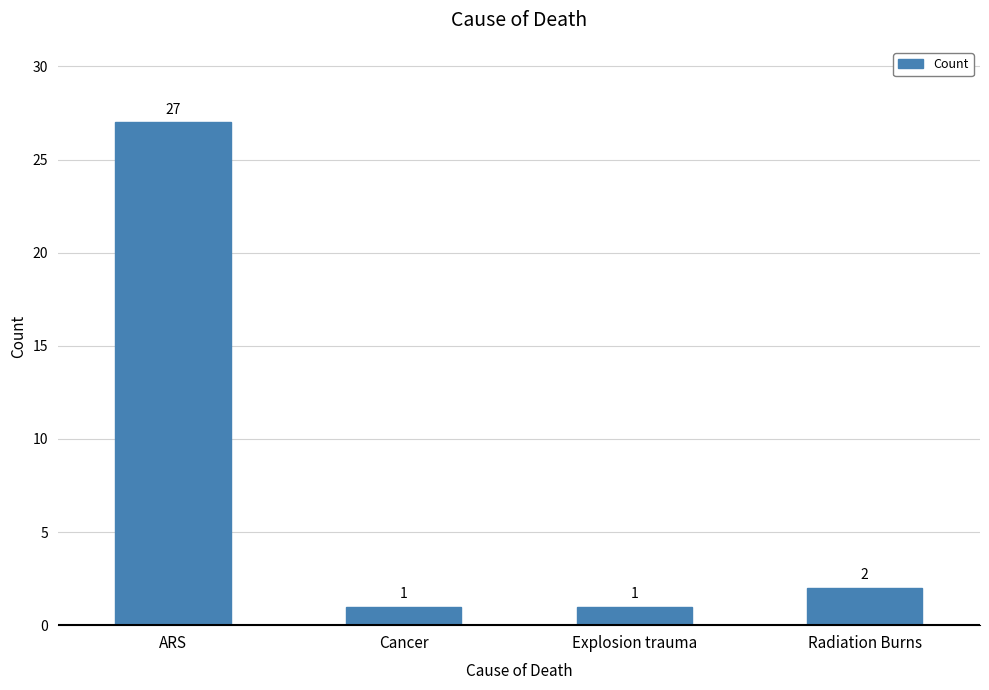

What is the greatest value displayed?

27